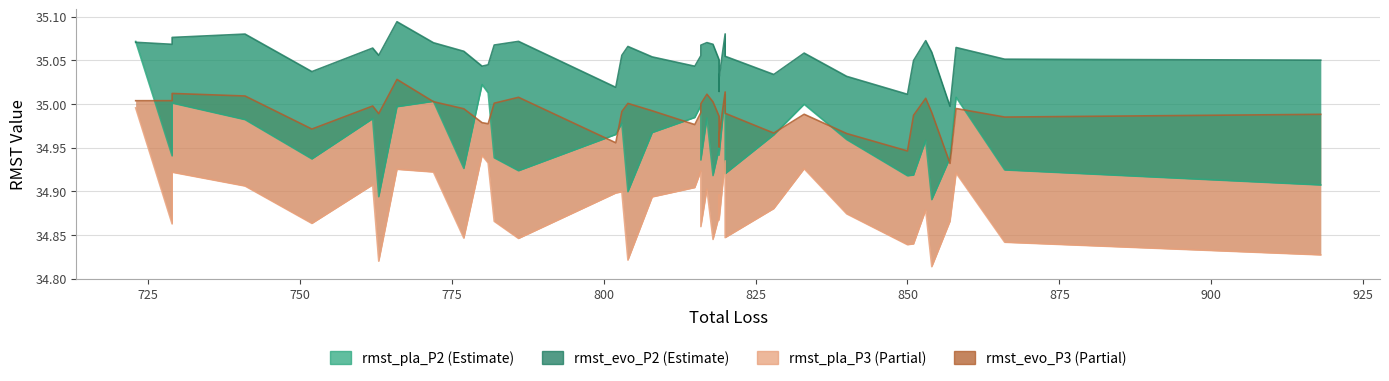

True or false: rmst_pla_P3 has more than 1 points higher than both neighbors.

True